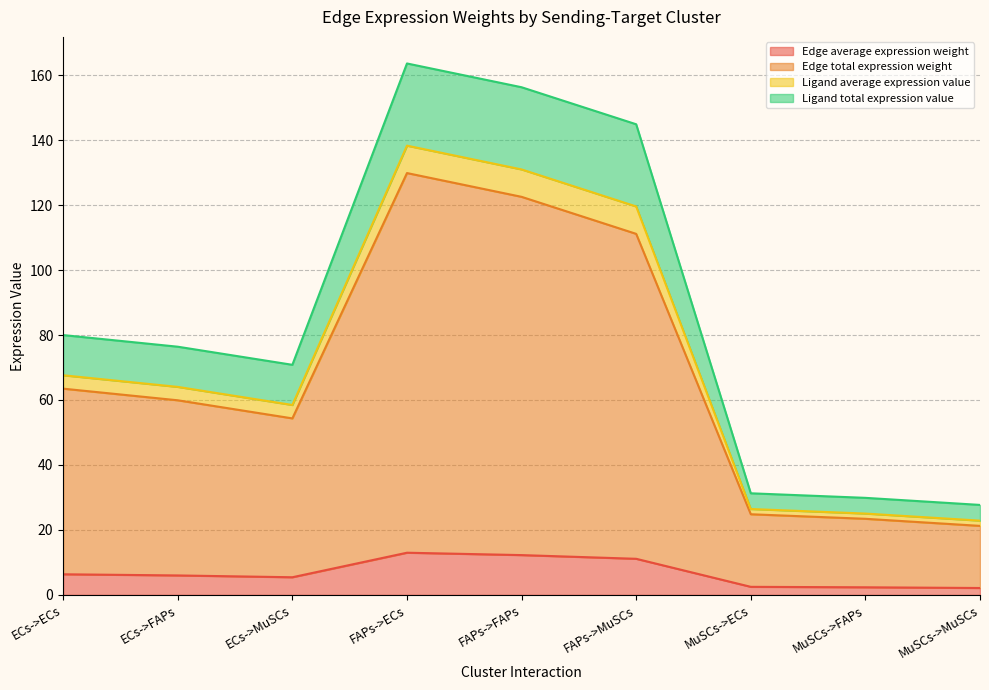

What is the total value across all series at ECs->ECs?

80.0